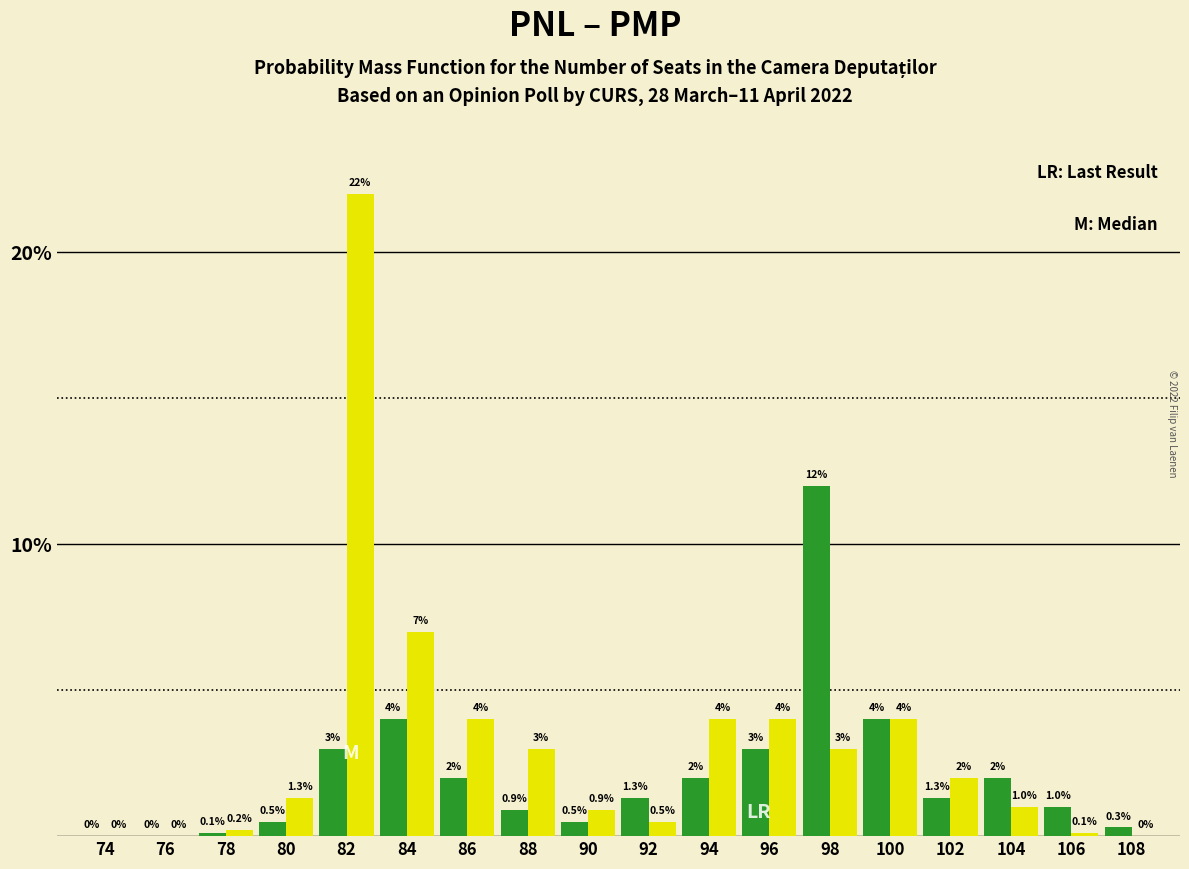

Reading left to right, transcribe all the data shown in this chart.

PNL: 74=0.0	76=0.0	78=0.1	80=0.5	82=3.0	84=4.0	86=2.0	88=0.9	90=0.5	92=1.3	94=2.0	96=3.0	98=12.0	100=4.0	102=1.3	104=2.0	106=1.0	108=0.3
PMP: 74=0.0	76=0.0	78=0.2	80=1.3	82=22.0	84=7.0	86=4.0	88=3.0	90=0.9	92=0.5	94=4.0	96=4.0	98=3.0	100=4.0	102=2.0	104=1.0	106=0.1	108=0.0